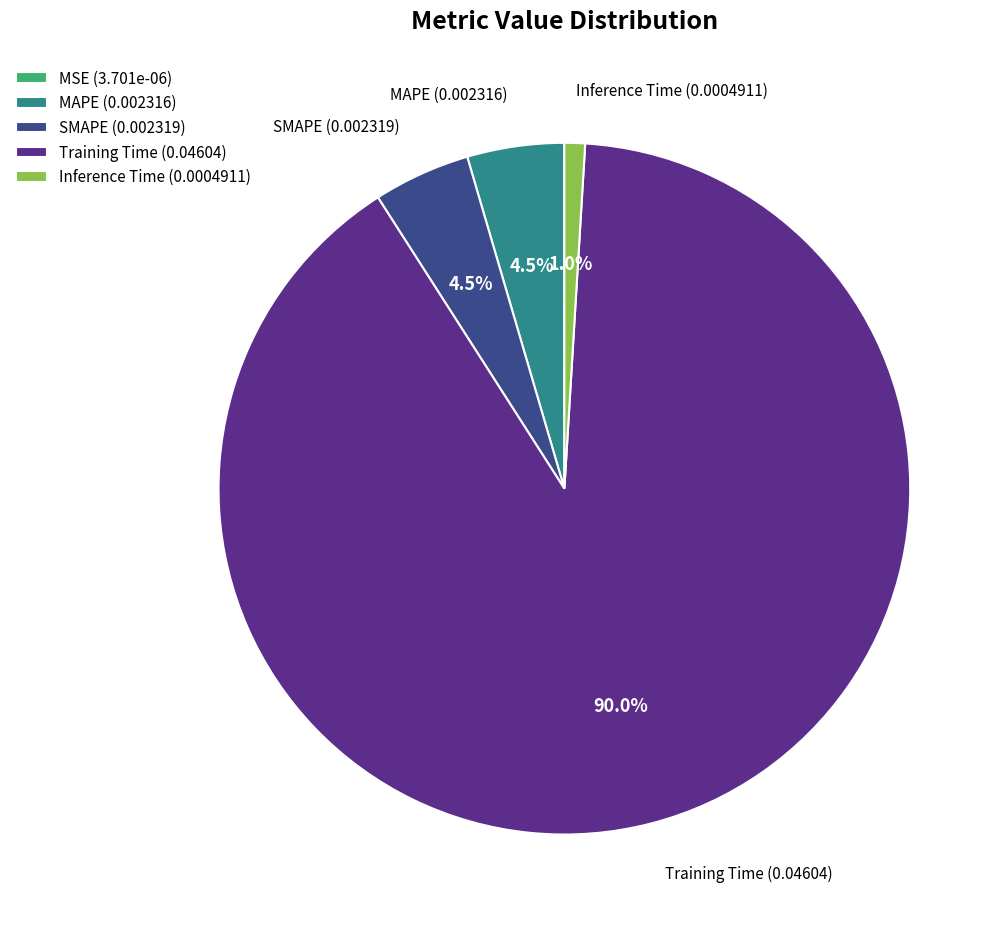

Is there a majority slice in this chart?

Yes